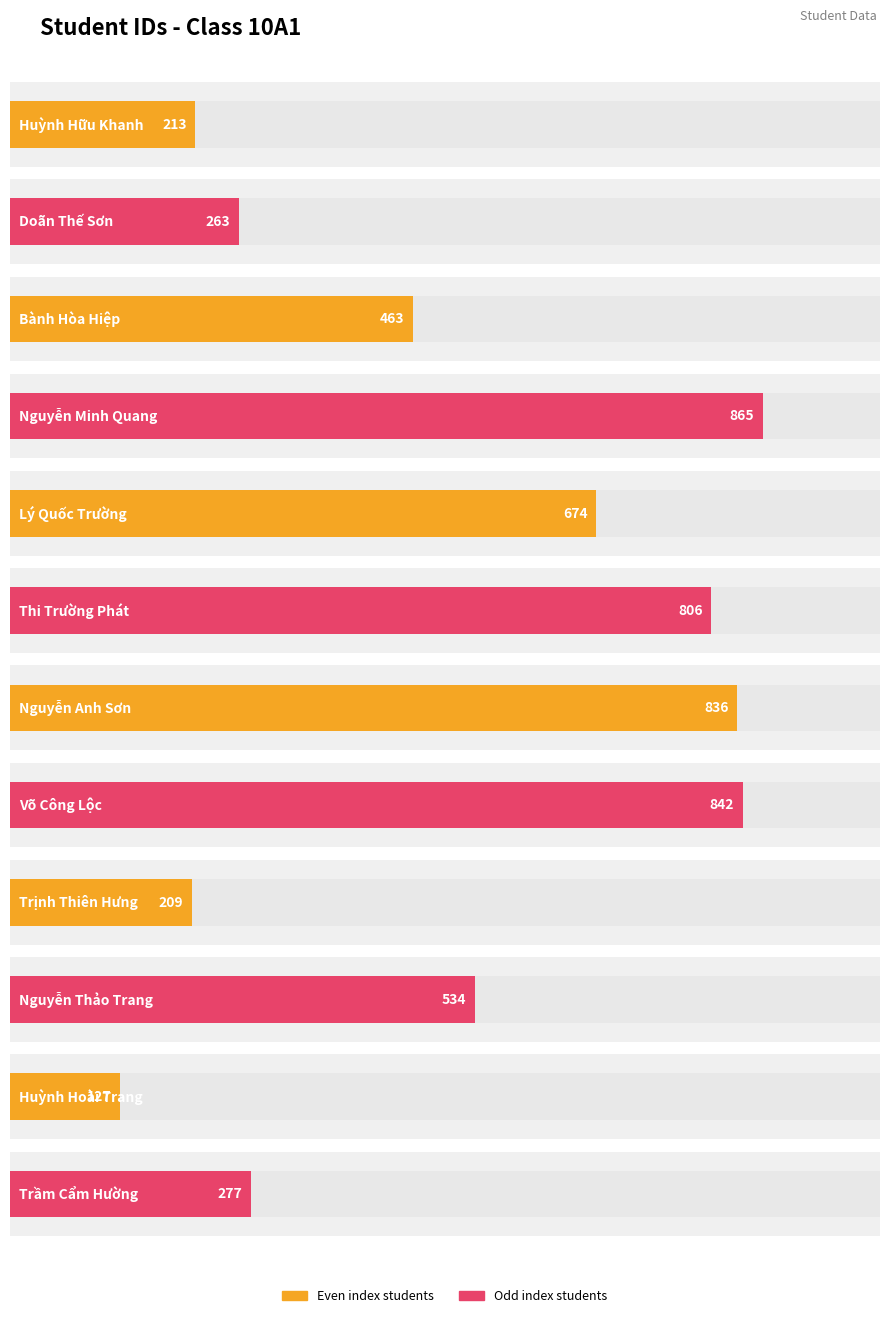

What is the minimum value shown in the chart?

127